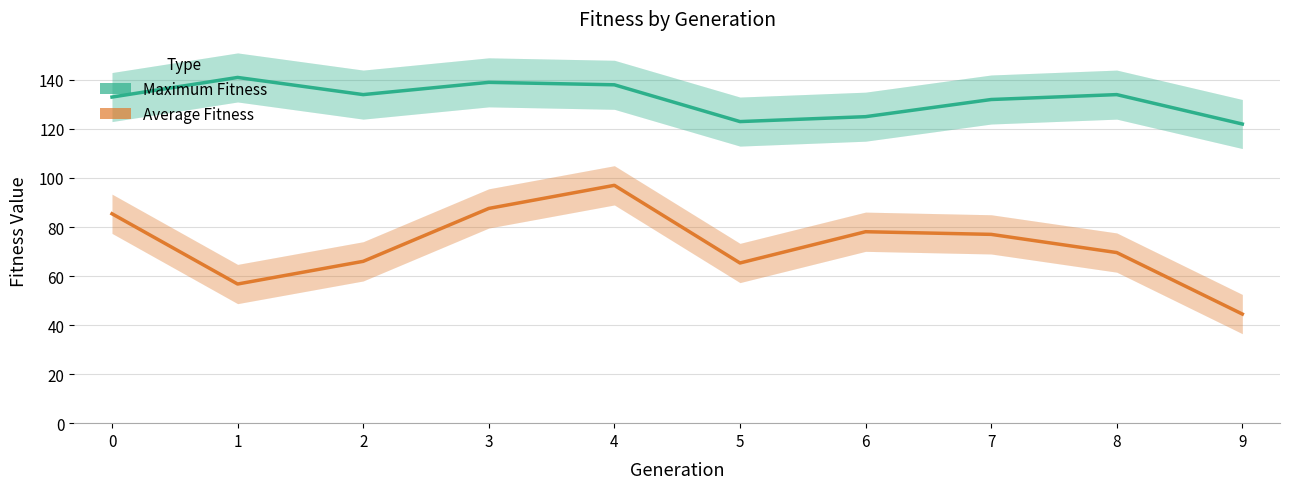

True or false: Maximum Fitness and Average Fitness cross at least once.

False